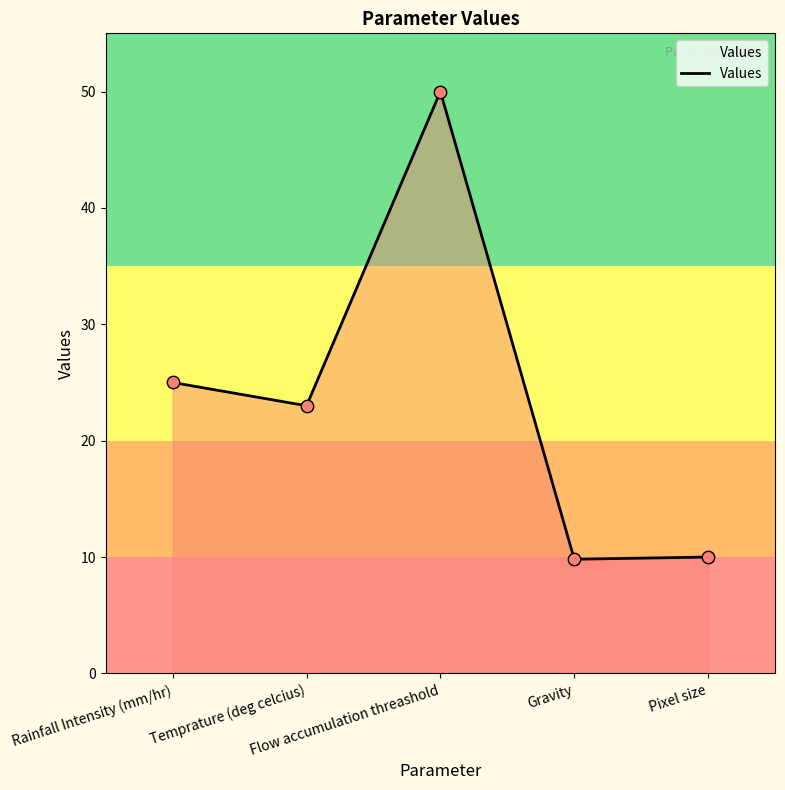

What is the change in value from Gravity to Pixel size?

+0.2